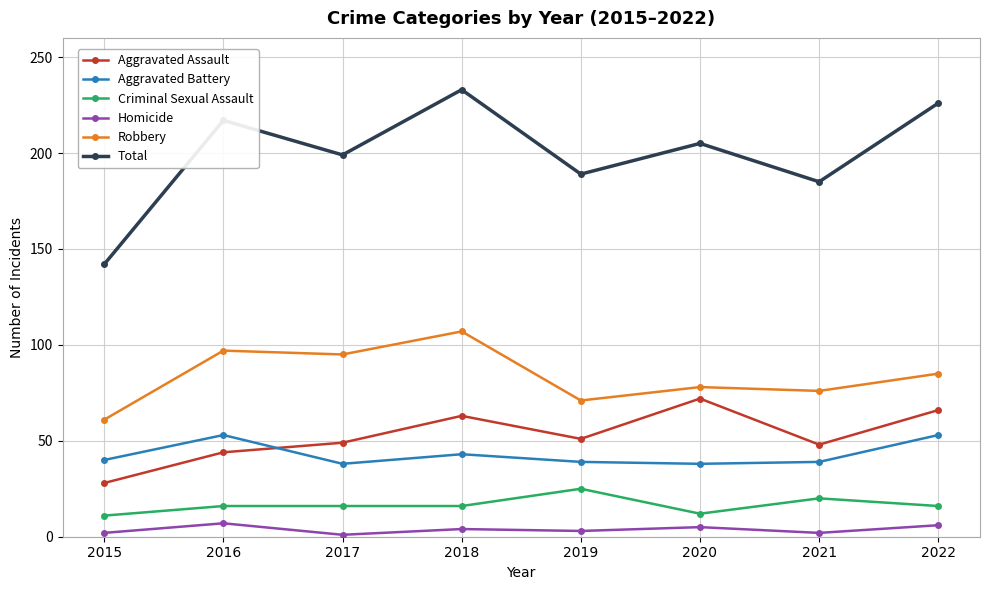

List the series in order of their peak value, lowest first.

Homicide, Criminal Sexual Assault, Aggravated Battery, Aggravated Assault, Robbery, Total